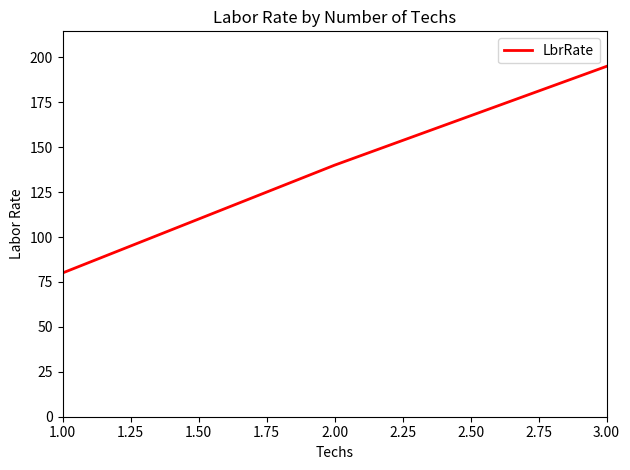

Count the number of data series in this chart.

1